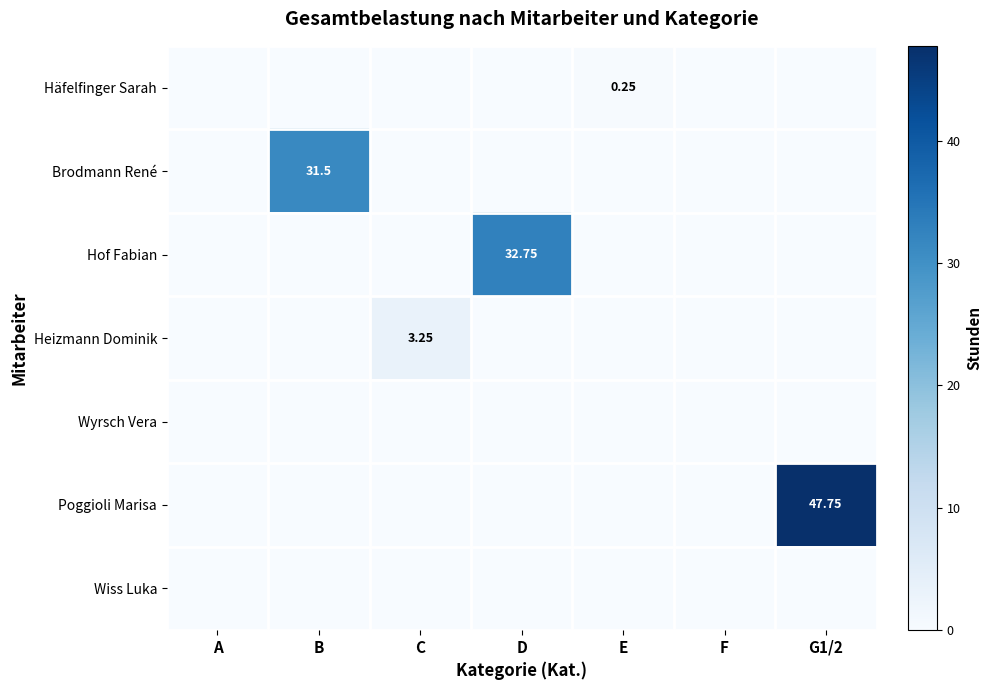

Is the value of Wyrsch Vera at B greater than the value of Hof Fabian at C?

No